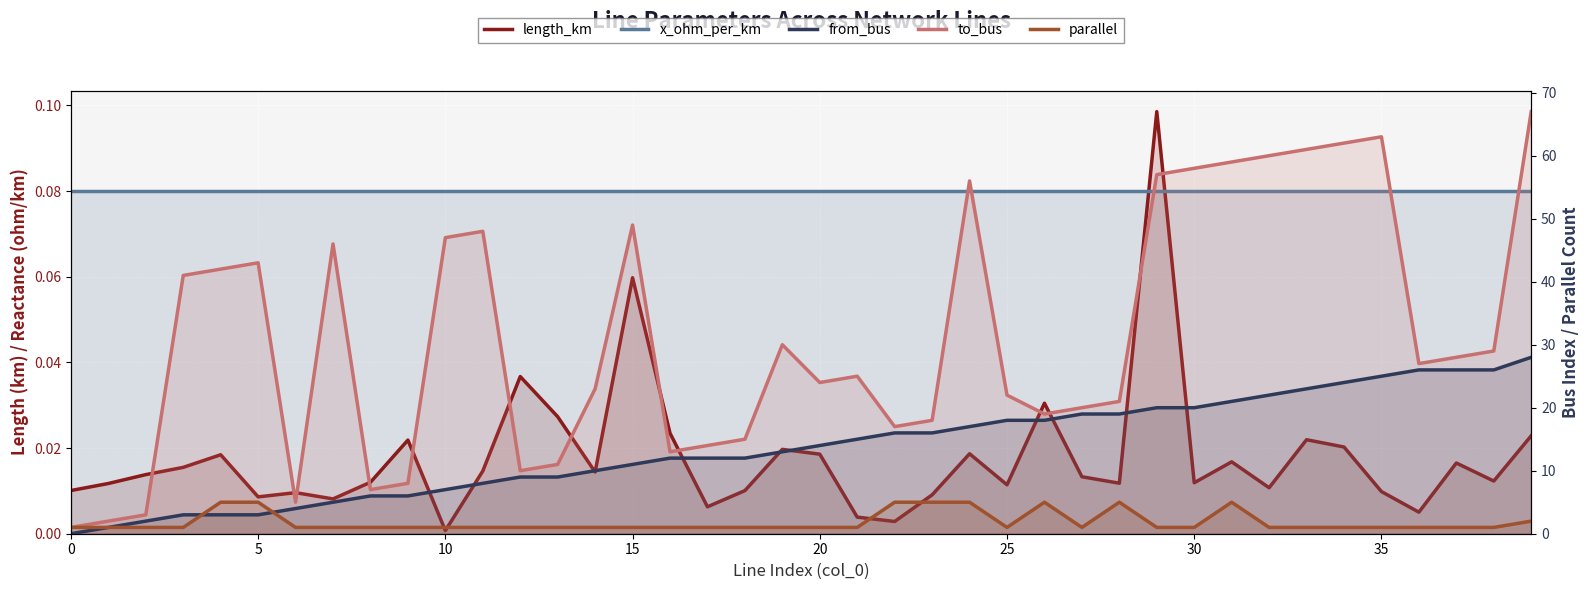

What are all the series names shown in the legend?

length_km, x_ohm_per_km, from_bus, to_bus, parallel